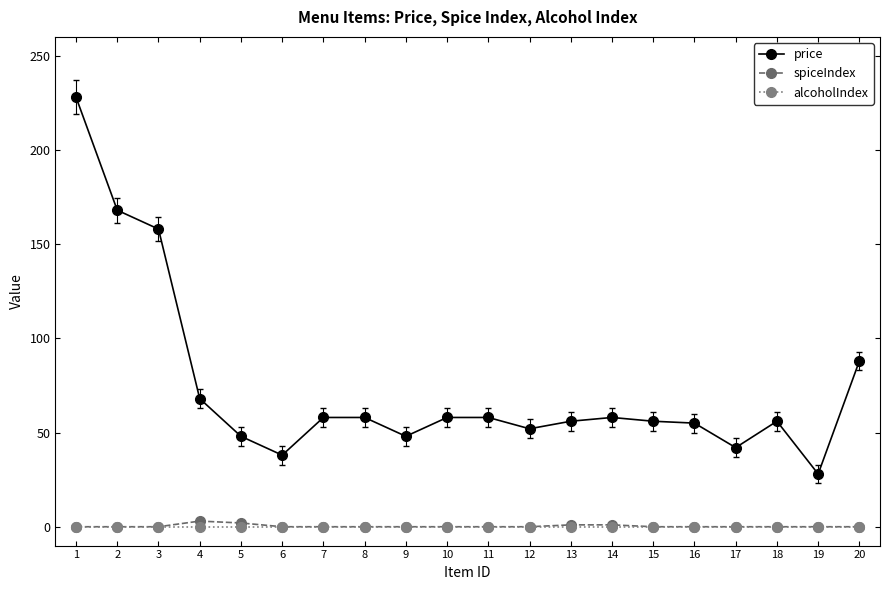

The spiceIndex series shows 0 at 18. True or false?

True